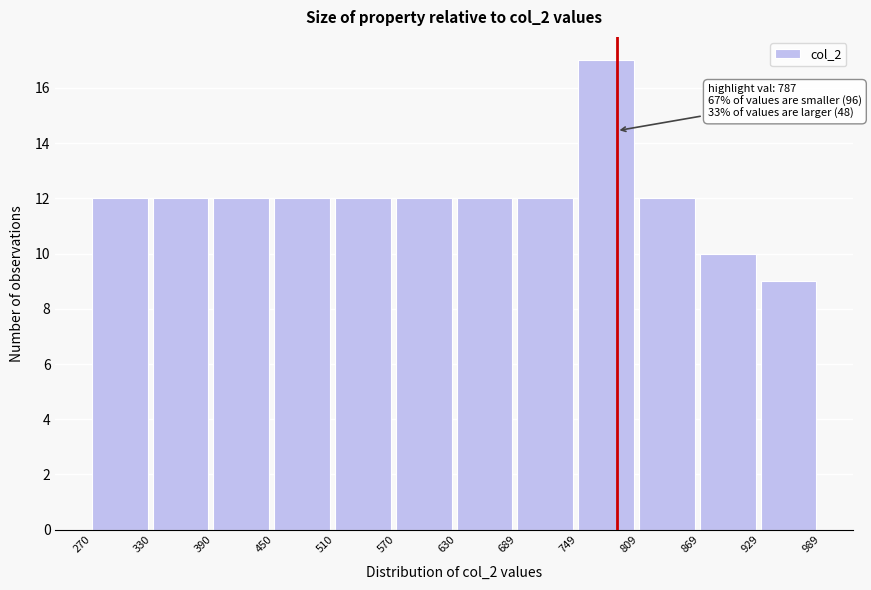

Which range on the x-axis has the tallest bar?

749 to 809